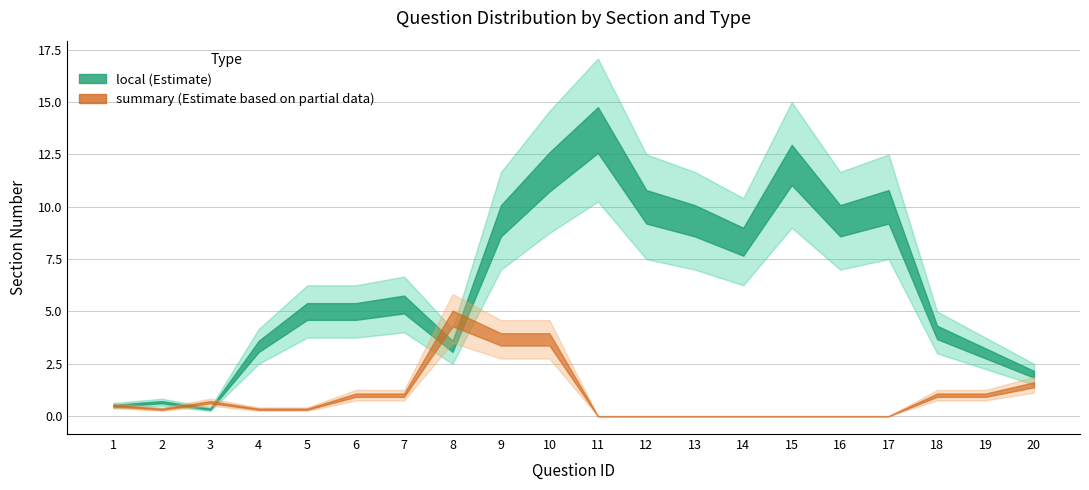

What is the spread (max minus min) of values at 3?

1